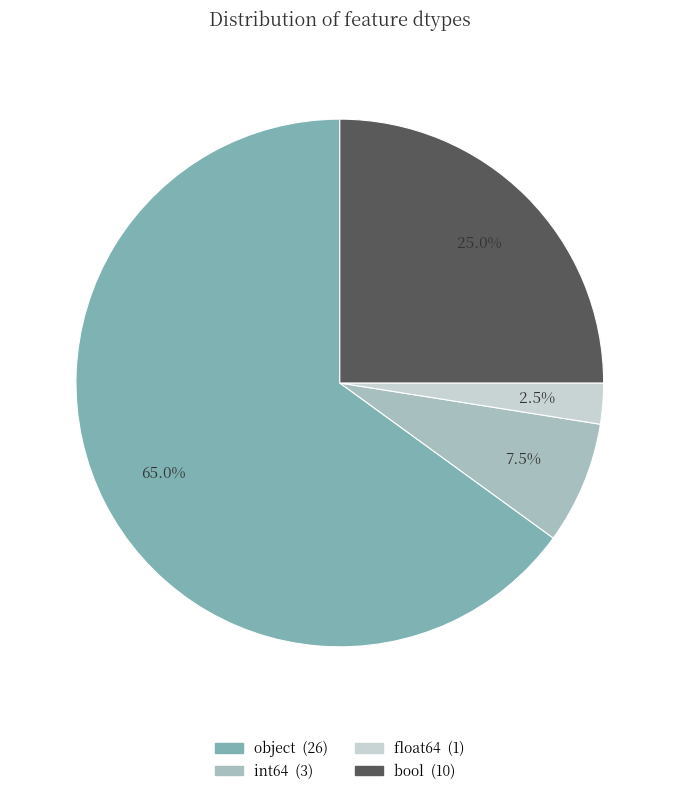

Does any single category account for the majority?

Yes